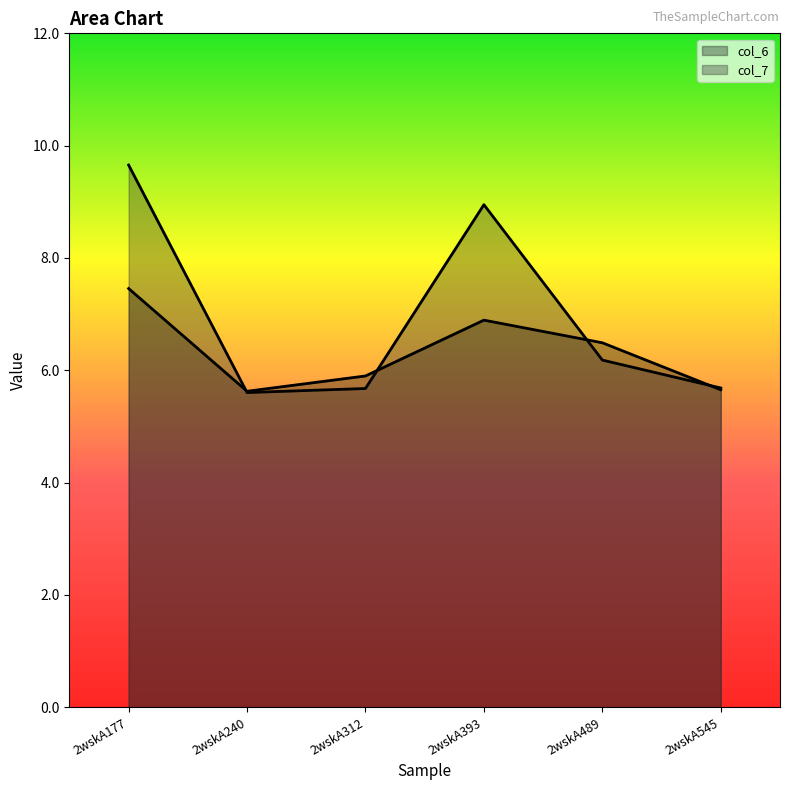

What is the difference between the maximum and second lowest values in the col_6 series?

1.8